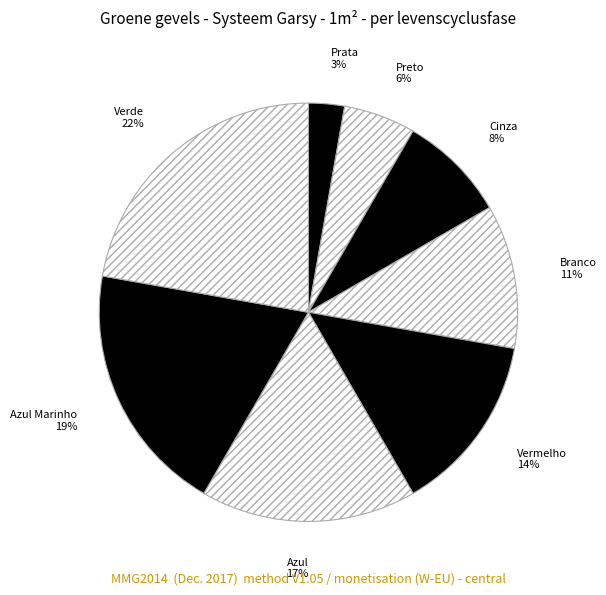

To the nearest percent, what is the difference between the Vermelho and Prata slice percentages?

11%